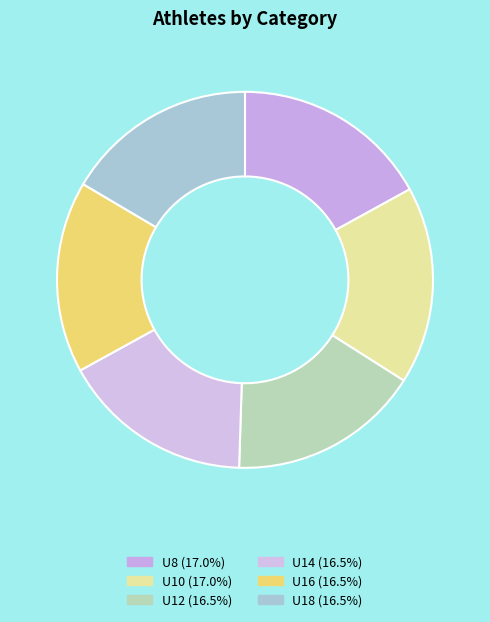

Is there any slice that represents more than half of the pie?

No